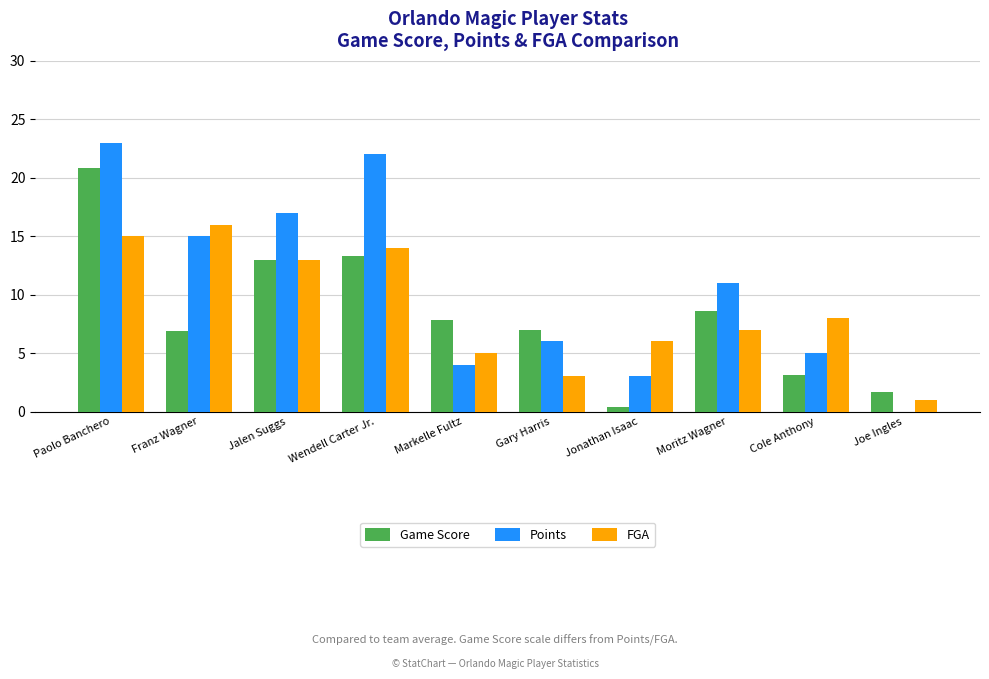

Which series changed the most between Wendell Carter Jr. and Gary Harris?

Points